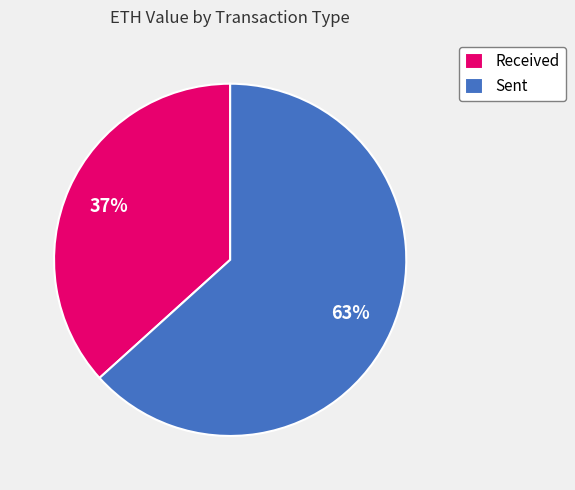

Rank the categories by value from lowest to highest.

Received, Sent